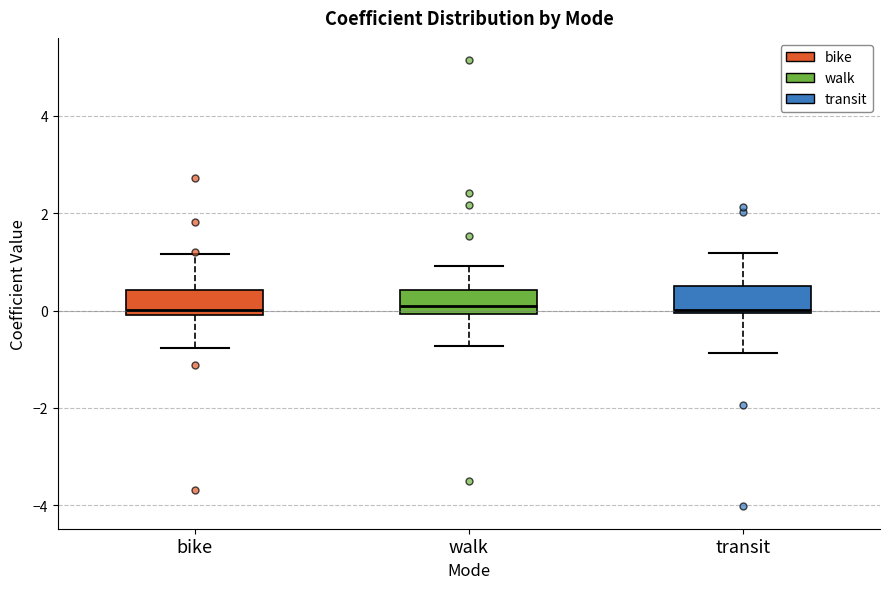

Where does the upper whisker of the box for walk end on the y-axis? The values are not printed on the chart, so give them approximately, as read against the axis.

1.0